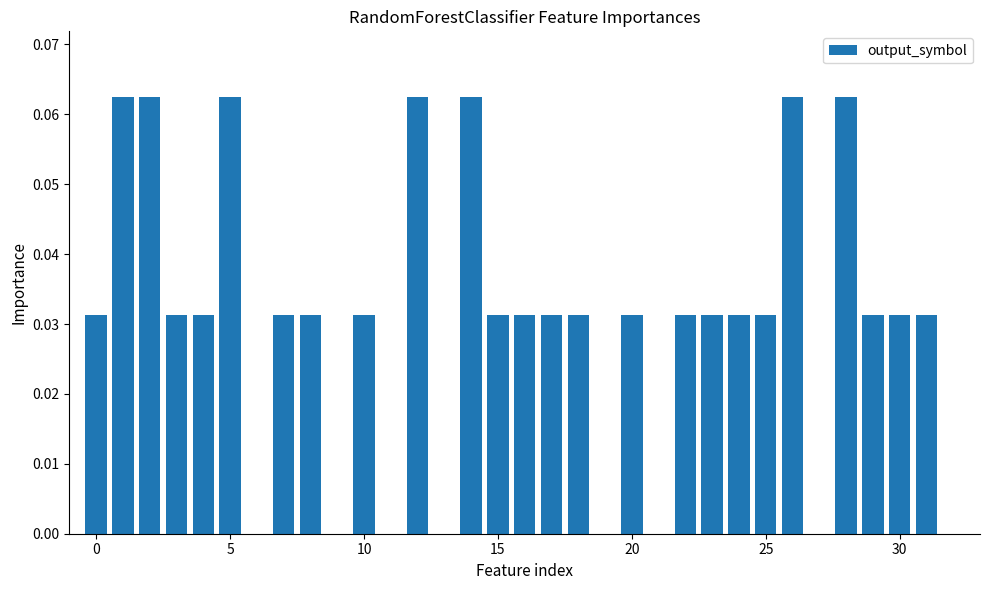

What is the sum of all values?

1.0